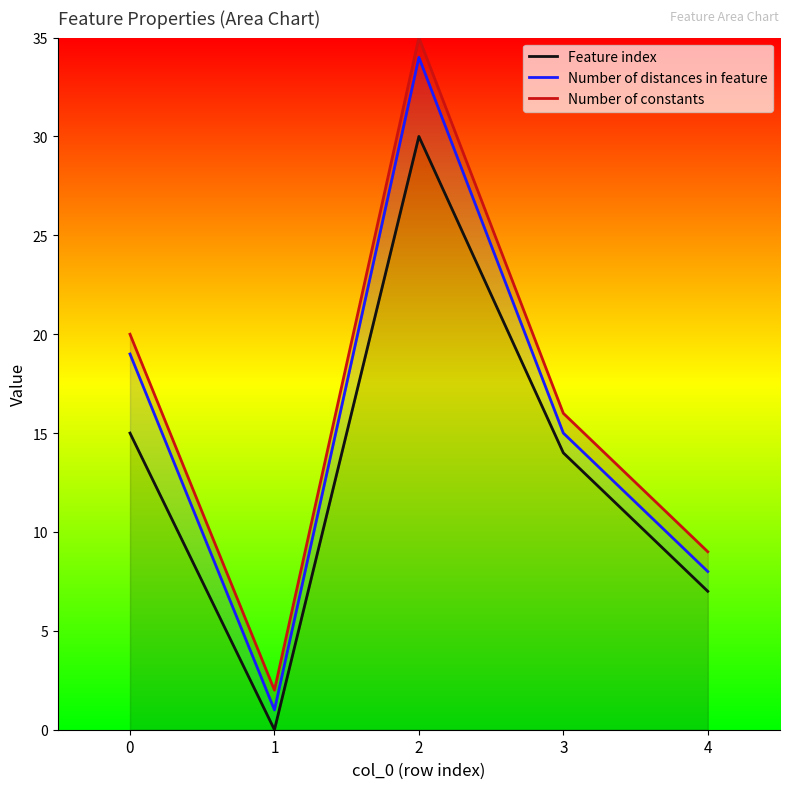

At which category is the sum across all series the highest?

2